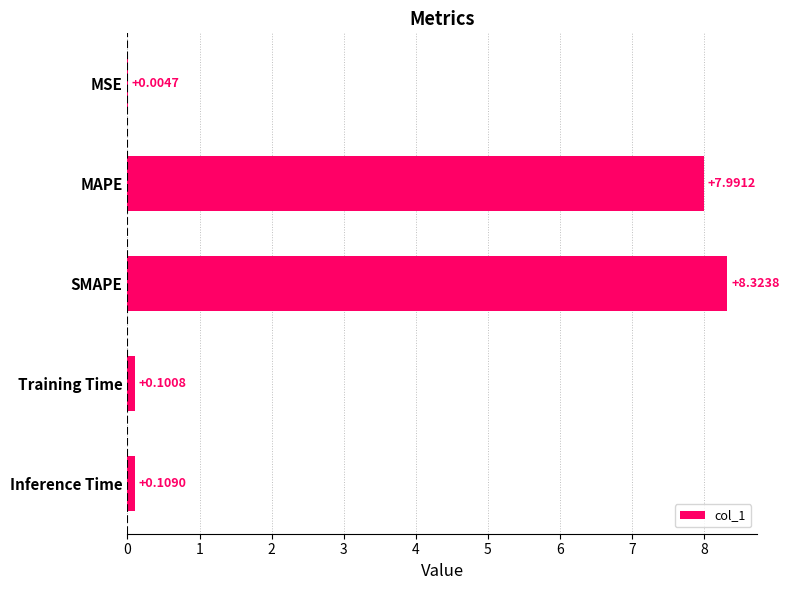

At which label is the value closest to 4?

Inference Time